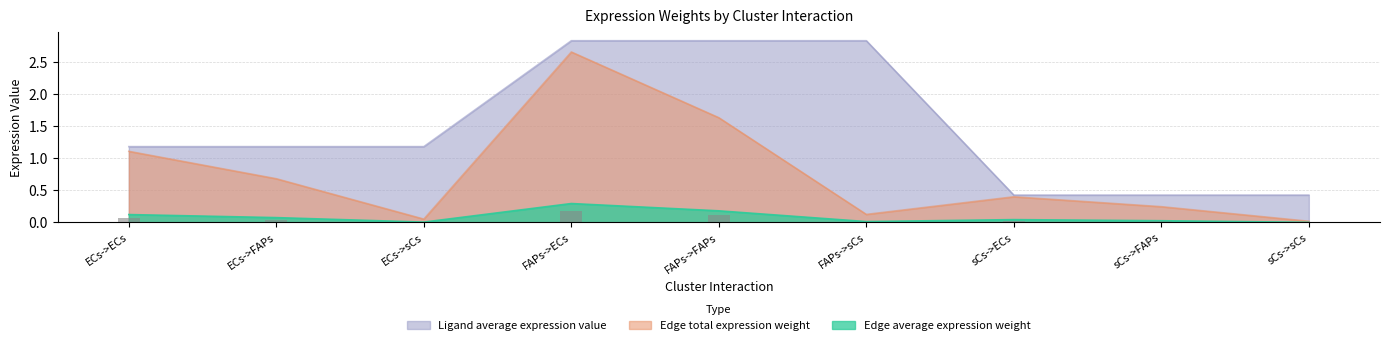

What is the greatest value displayed?

2.8